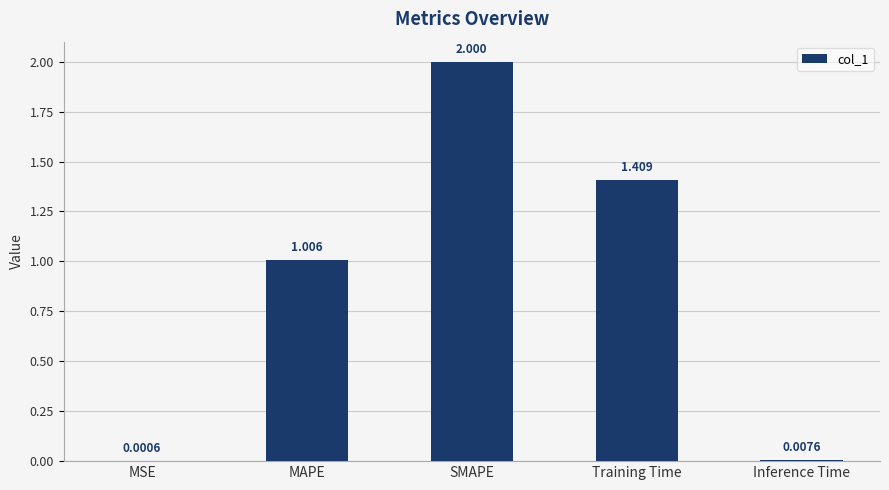

Where does the data first go above 1?

MAPE